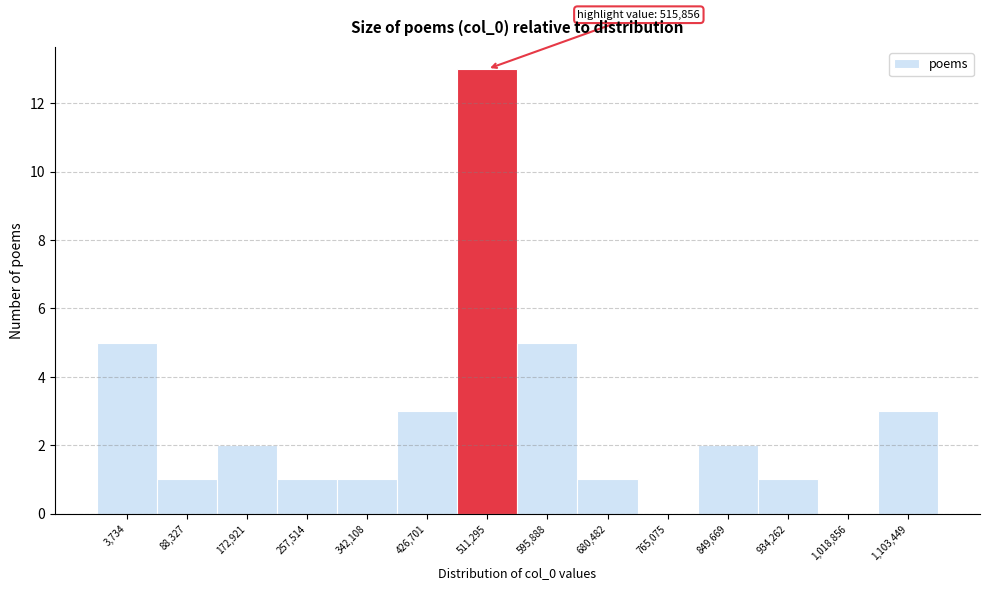

Reading left to right, list all the values displayed in this chart.

3,734=5	88,327=1	172,921=2	257,514=1	342,108=1	426,701=3	511,295=13	595,888=5	680,482=1	765,075=0	849,669=2	934,262=1	1,018,856=0	1,103,449=3